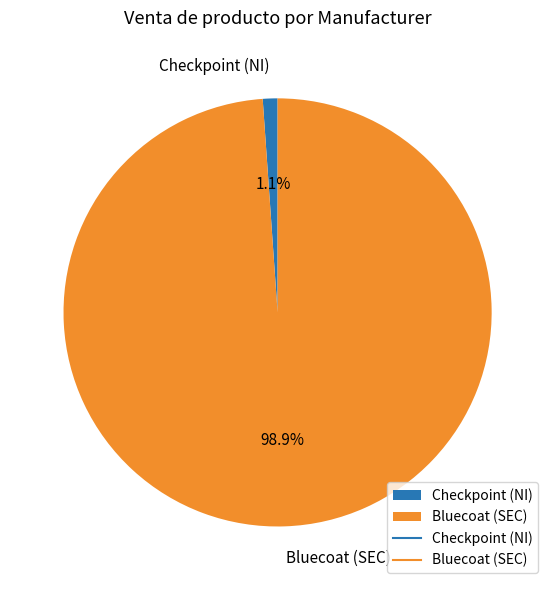

What portion of the pie excludes Checkpoint (NI)?

98.9%